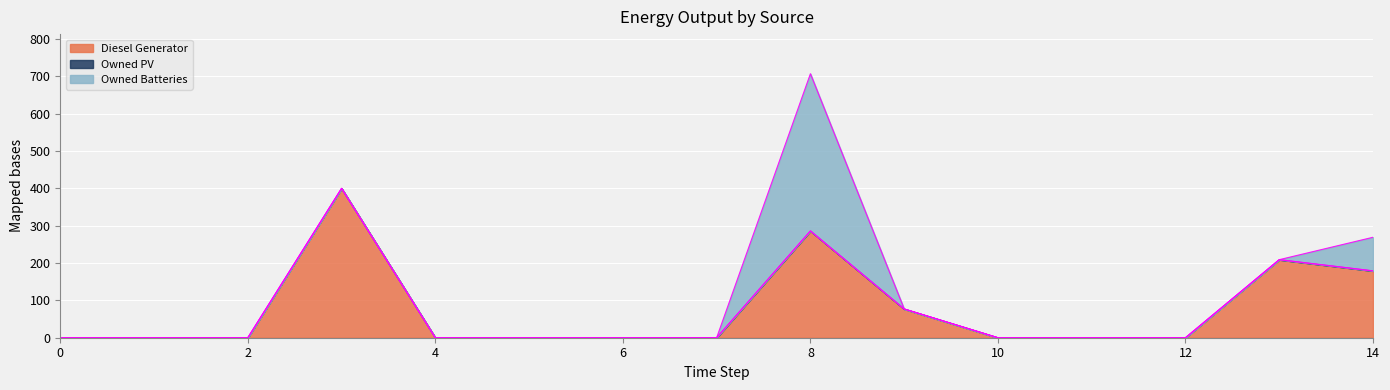

Count the number of categories in the chart.

15